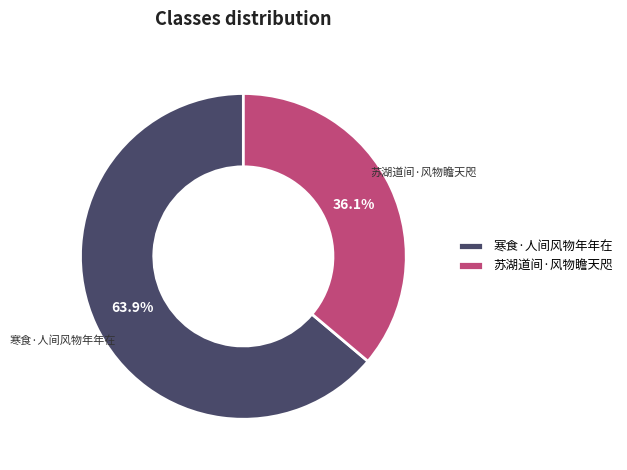

What portion of the pie excludes 寒食·人间风物年年在?

36.1%